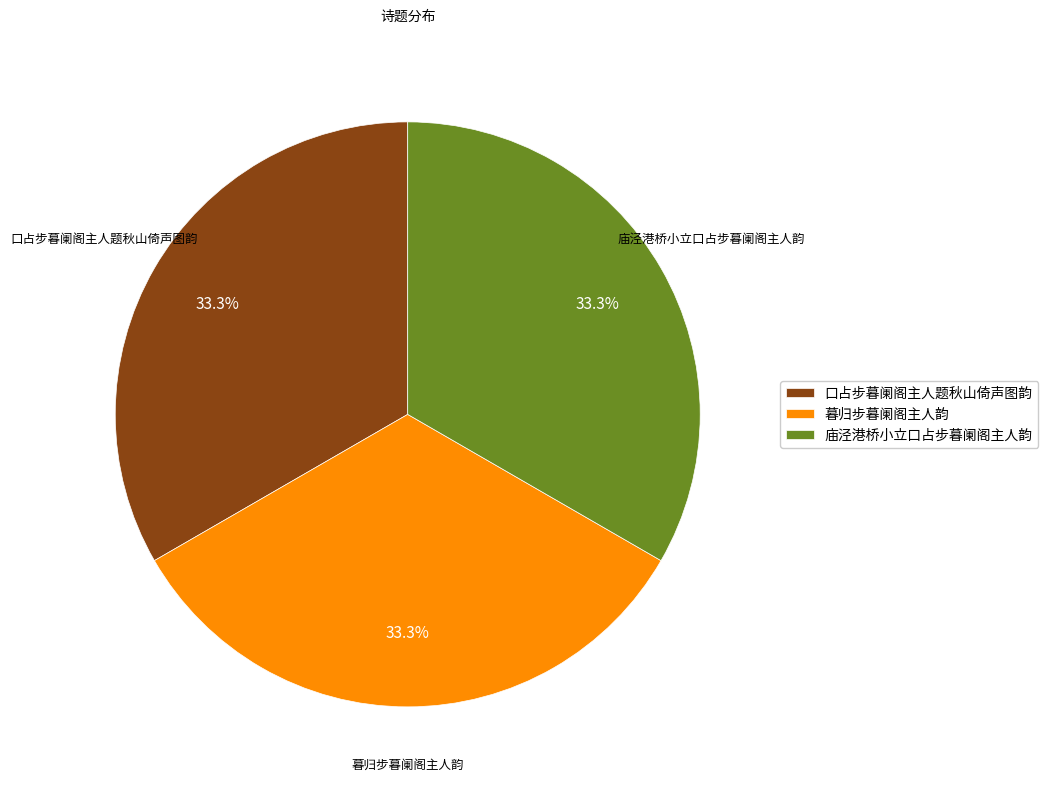

To the nearest percent, what percentage of the pie is 暮归步暮阑阁主人韵?

33%